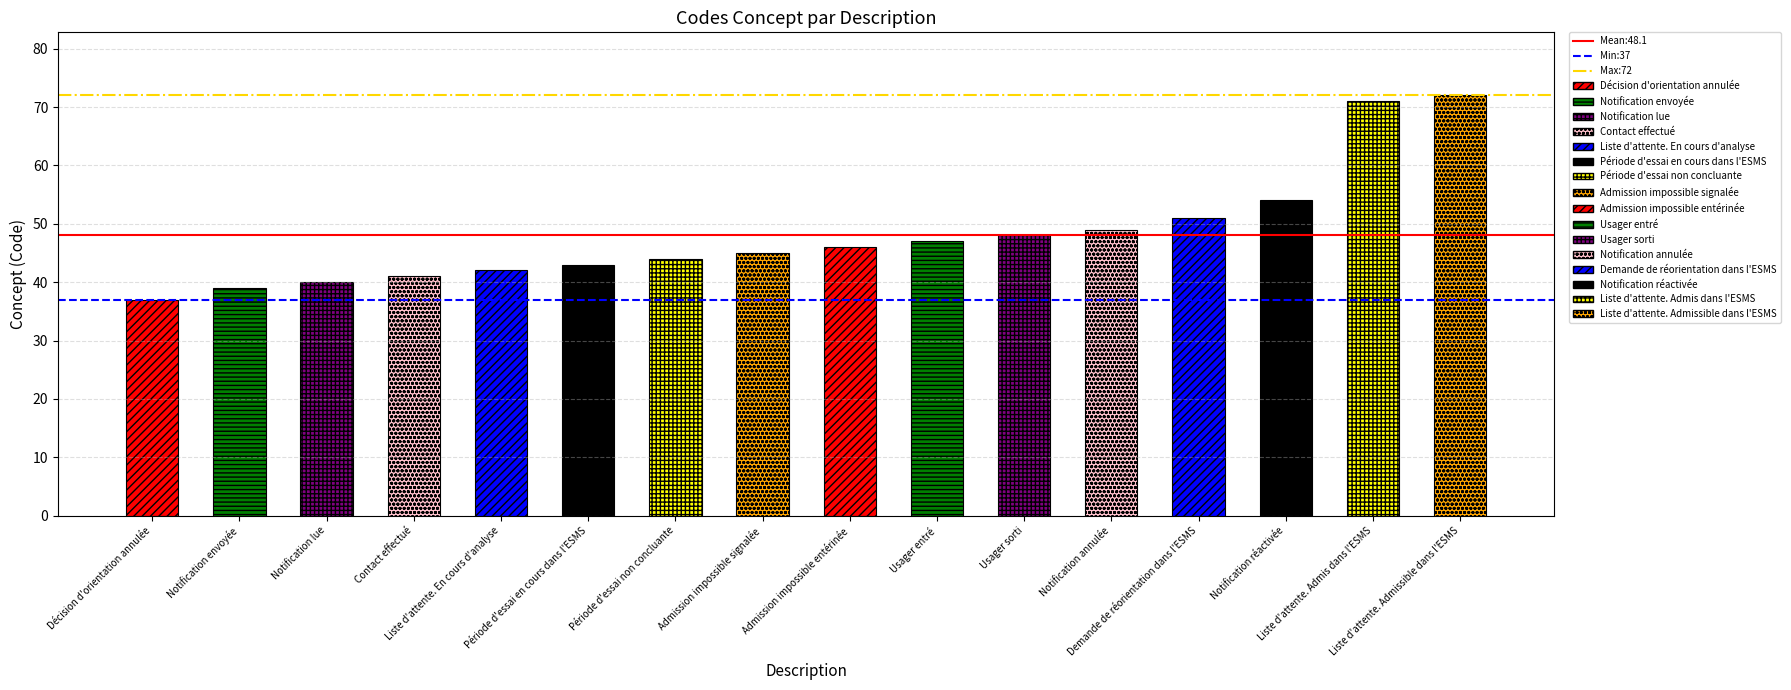

Does the chart contain stacked bars?

No